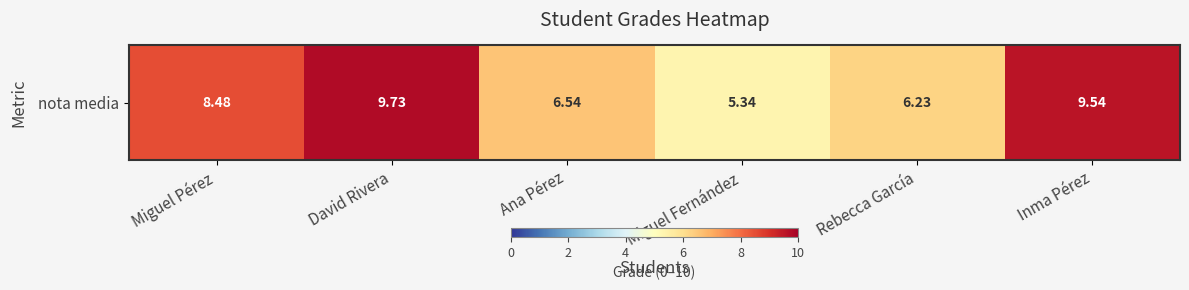

What is the difference between the second highest and second lowest values?

3.3